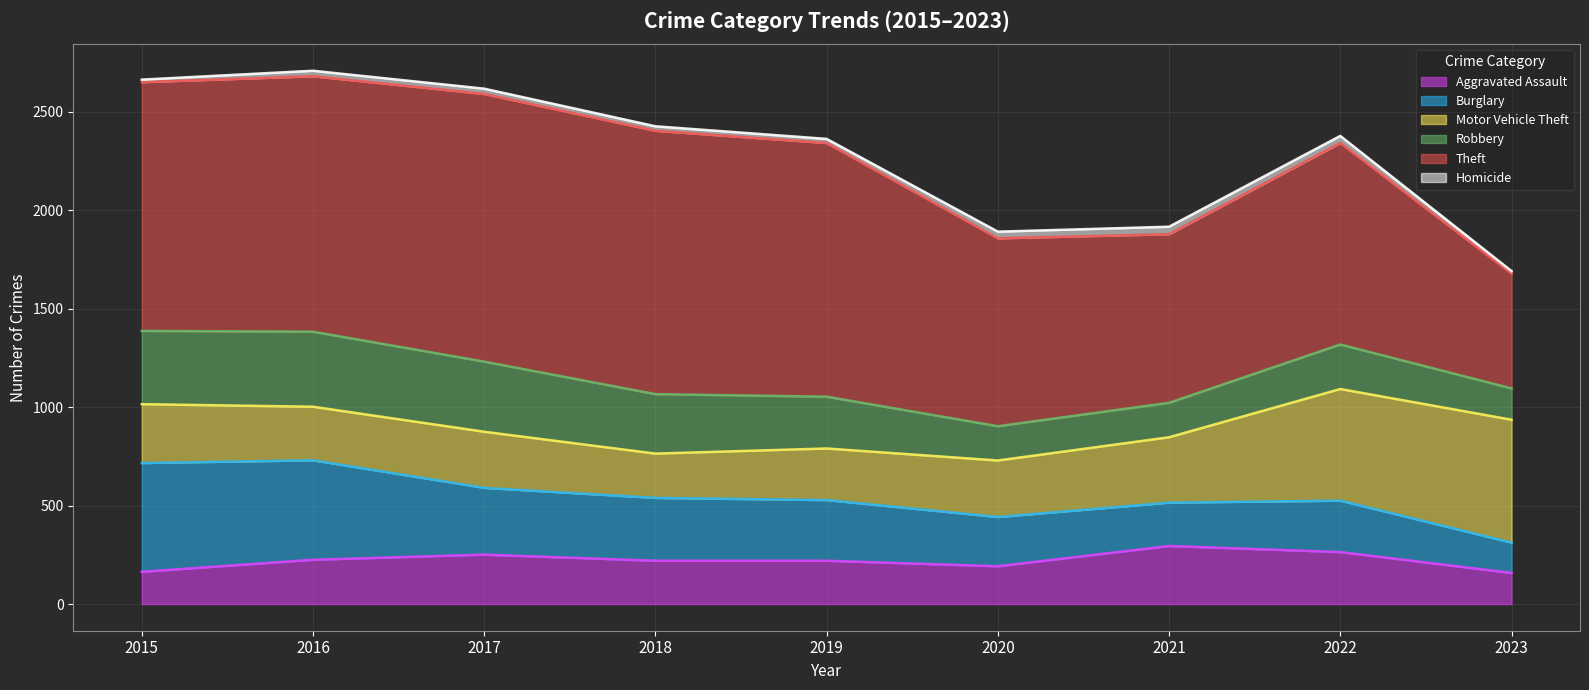

At which label does Robbery reach its peak?

2016